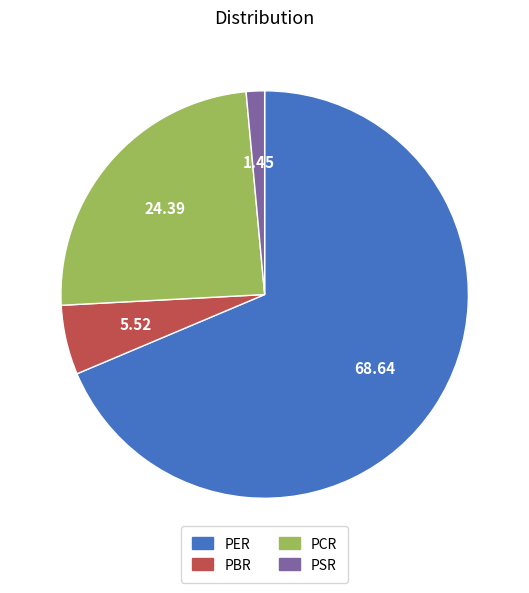

Is PER the majority of the pie?

Yes